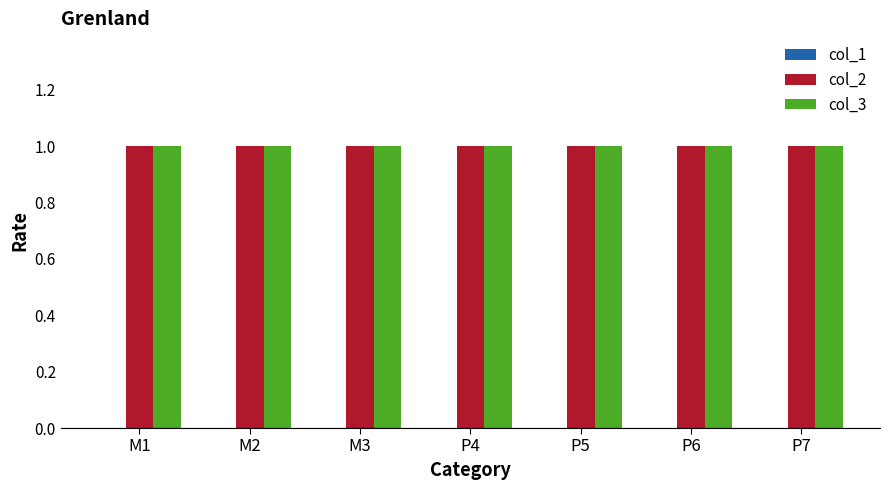

What is the label of the 5th bar from the right?

M3